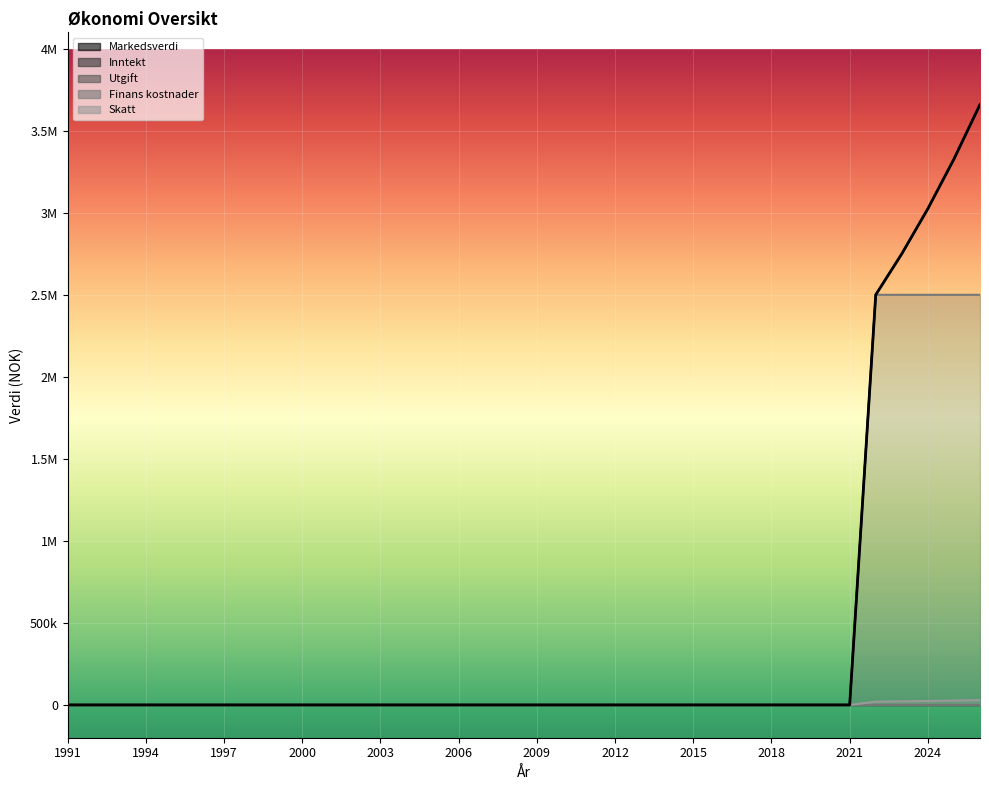

The value at 1994 is 0. True or false?

True